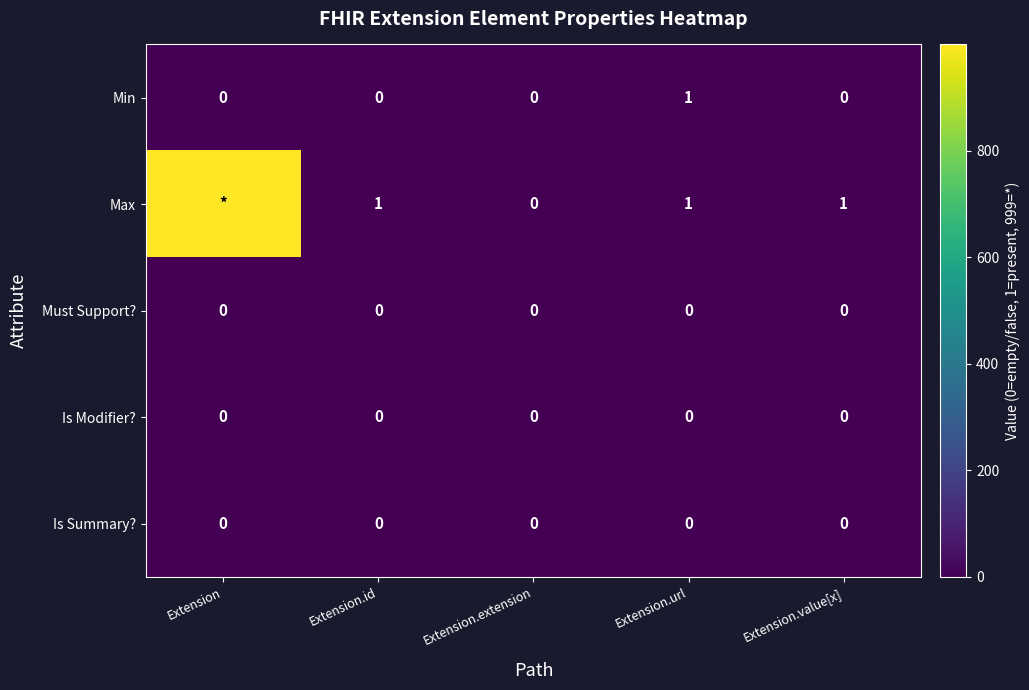

The value of Must Support? at Extension is 0. True or false?

True